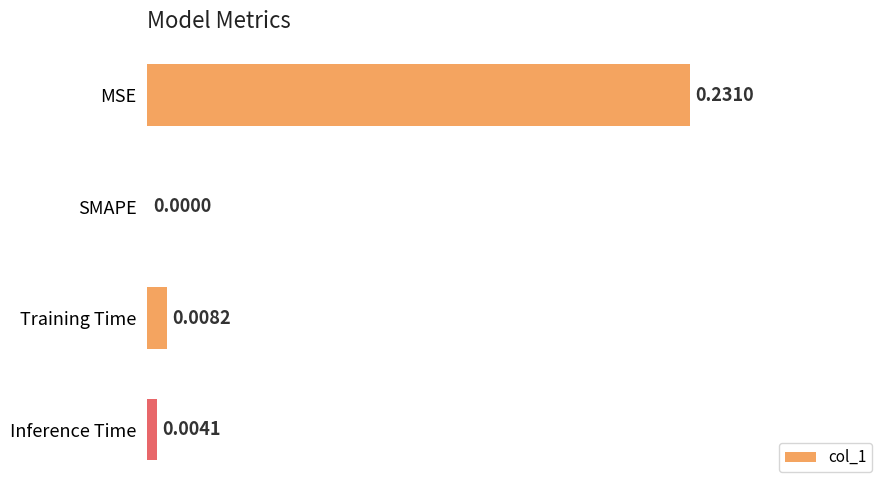

Which category has the highest value across all series?

MSE